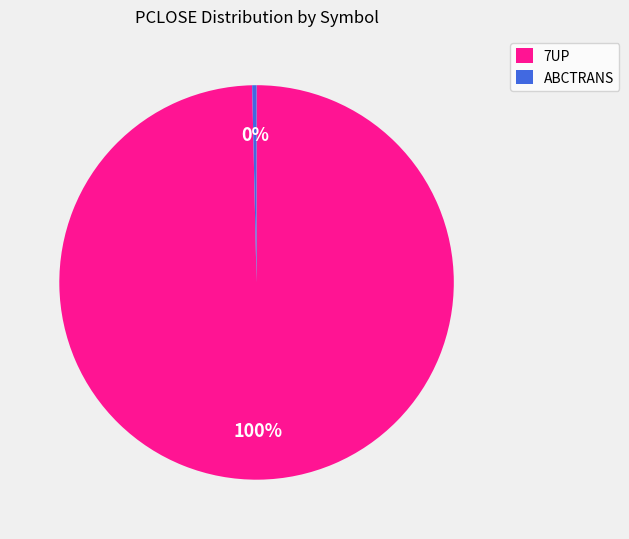

Between ABCTRANS and 7UP, which is larger?

7UP